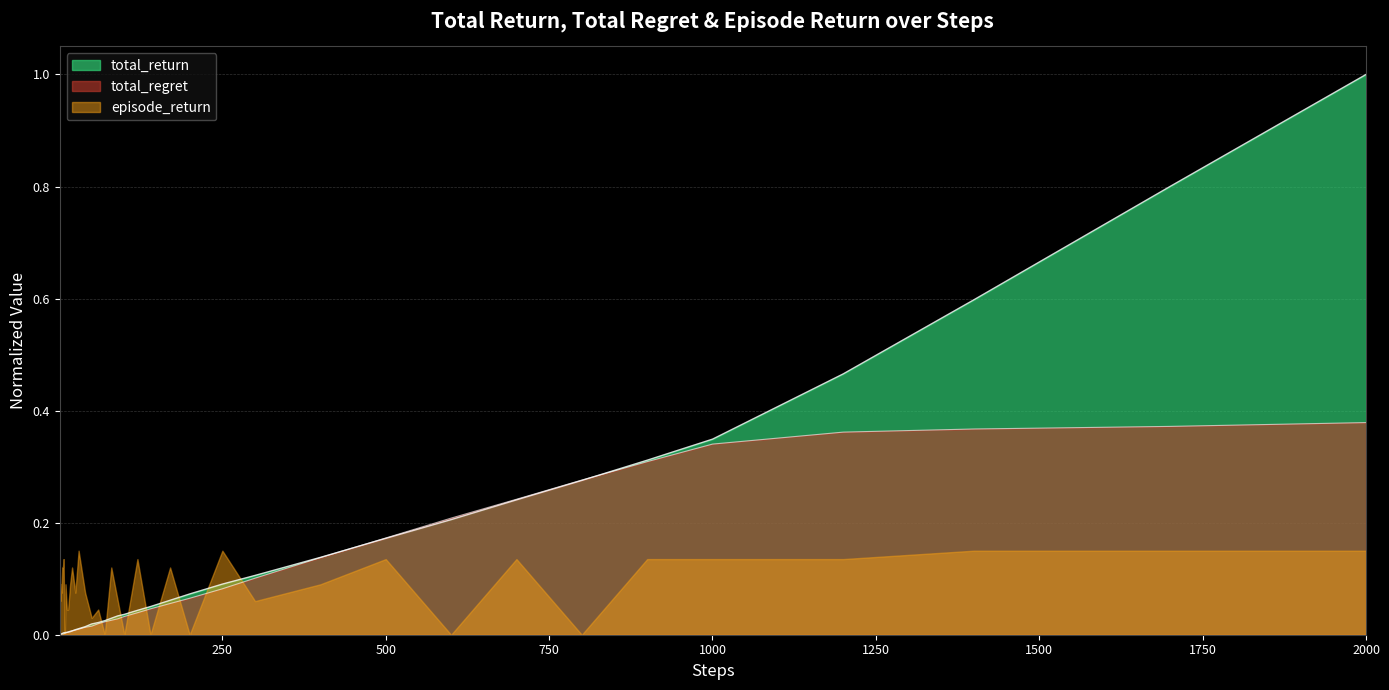

What are all the series names shown in the legend?

total_return, total_regret, episode_return